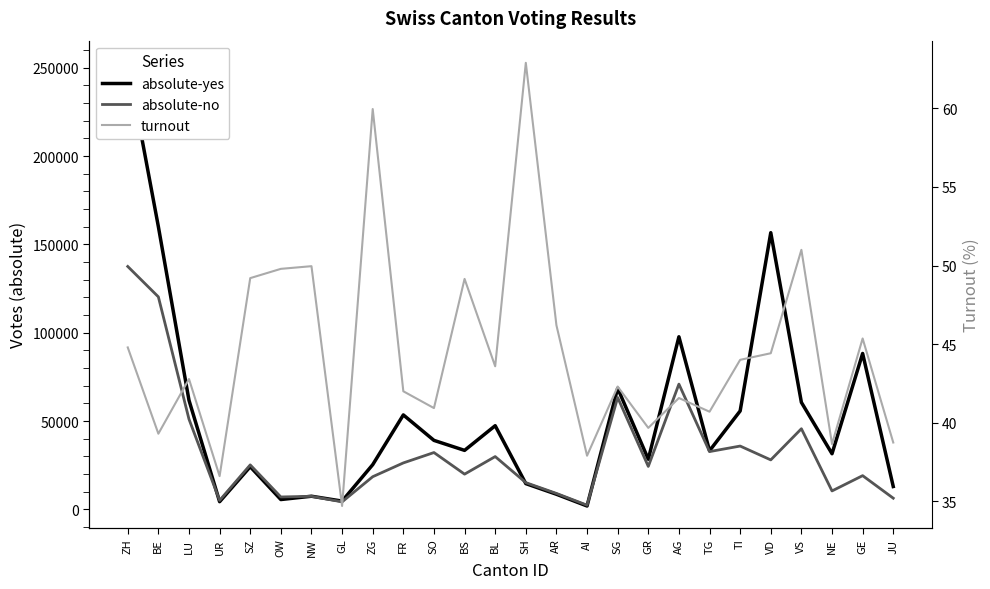

Which series has the largest range (max minus min)?

absolute-yes